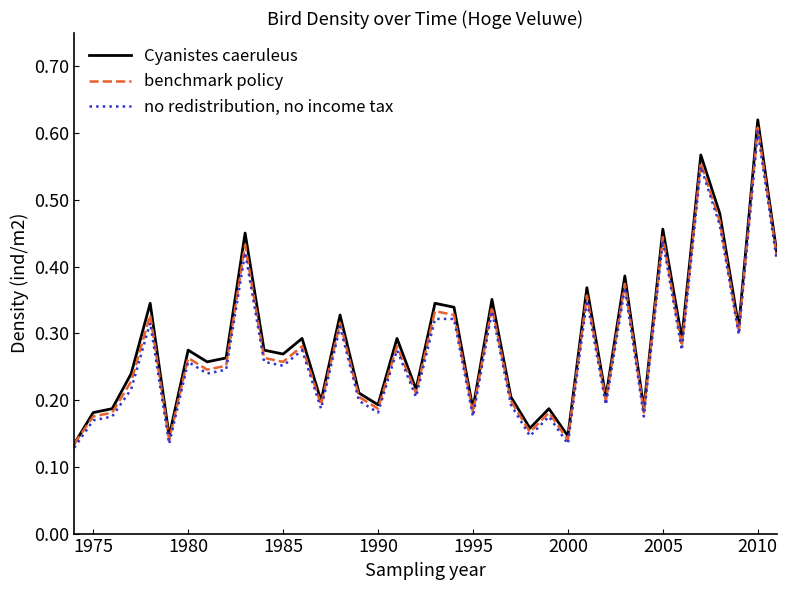

How many benchmark policy values are between 0 and 1?

38